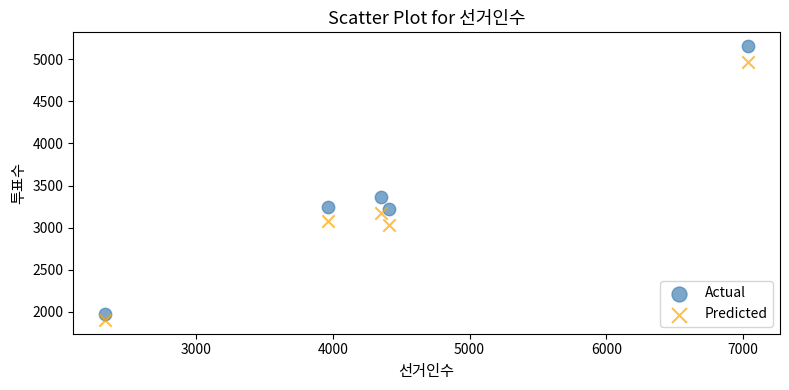

In the Actual series, what Y value is closest to 3566?

3361